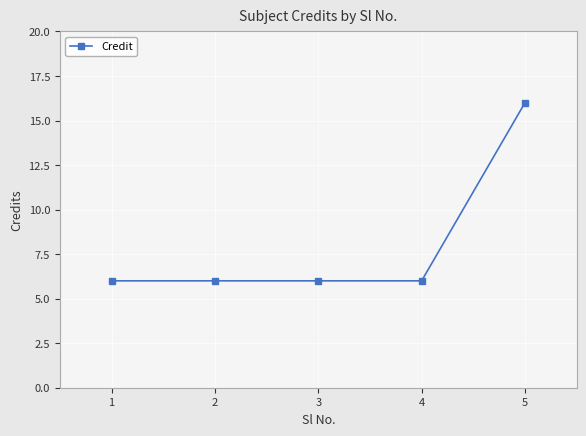

Is it true that the value at 4 is 2?

False